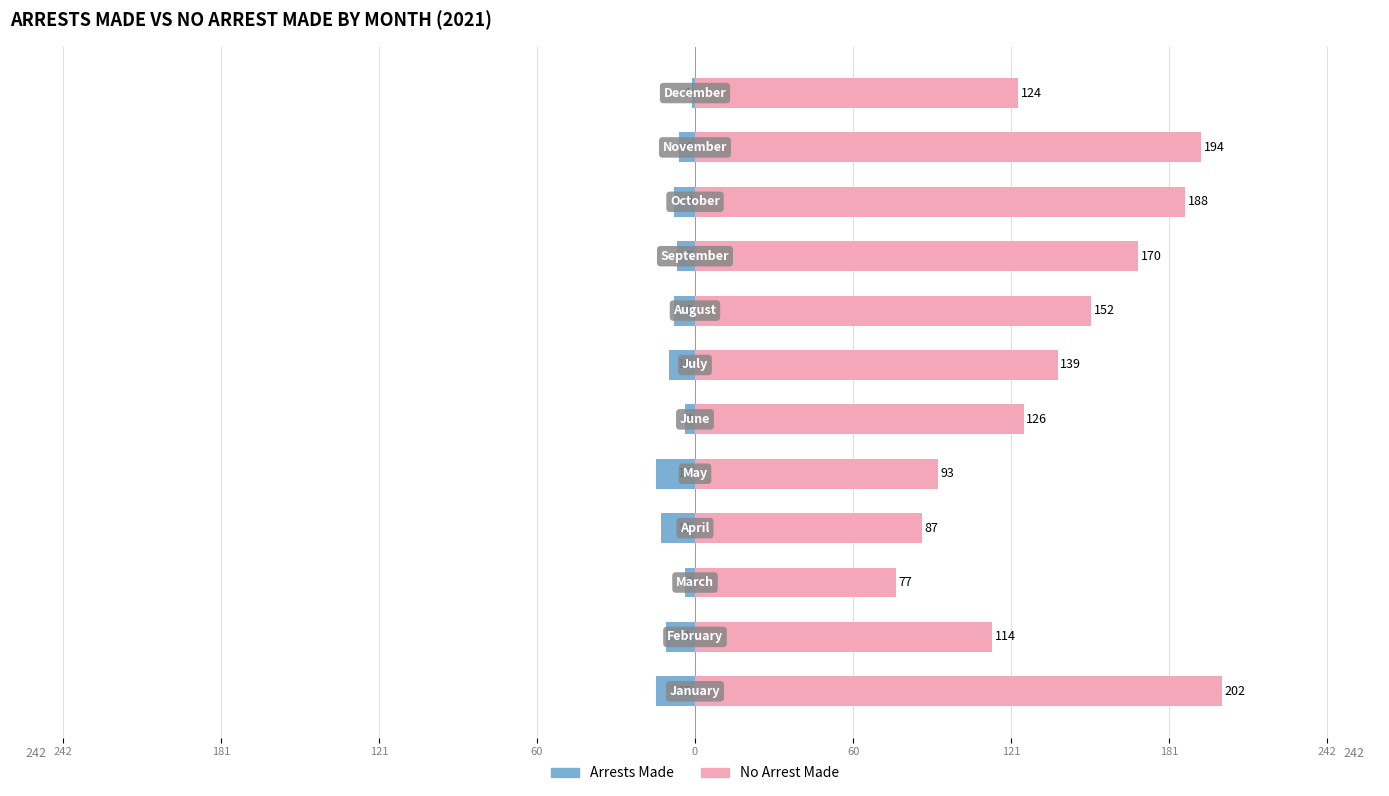

List the series in order of their peak value, highest first.

no arrest made, arrest made